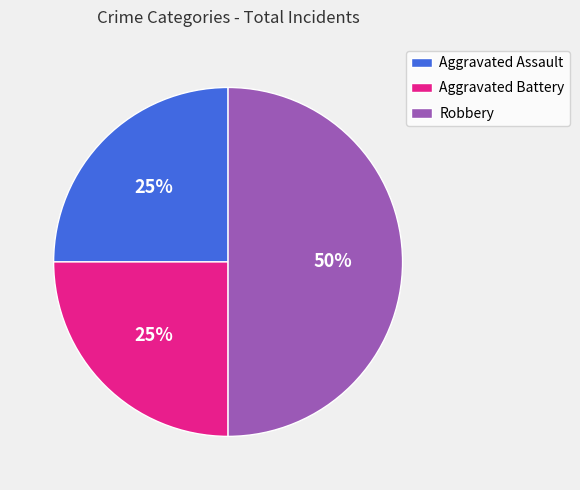

To the nearest percent, what is the average slice percentage?

33%